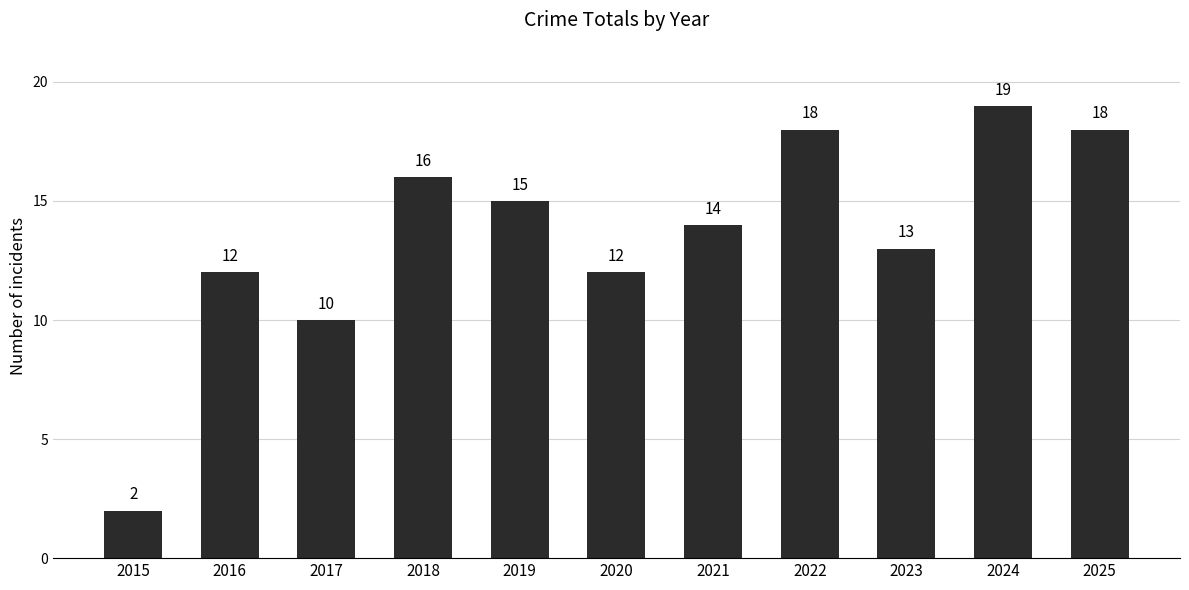

What is the difference between the second highest and minimum values?

16